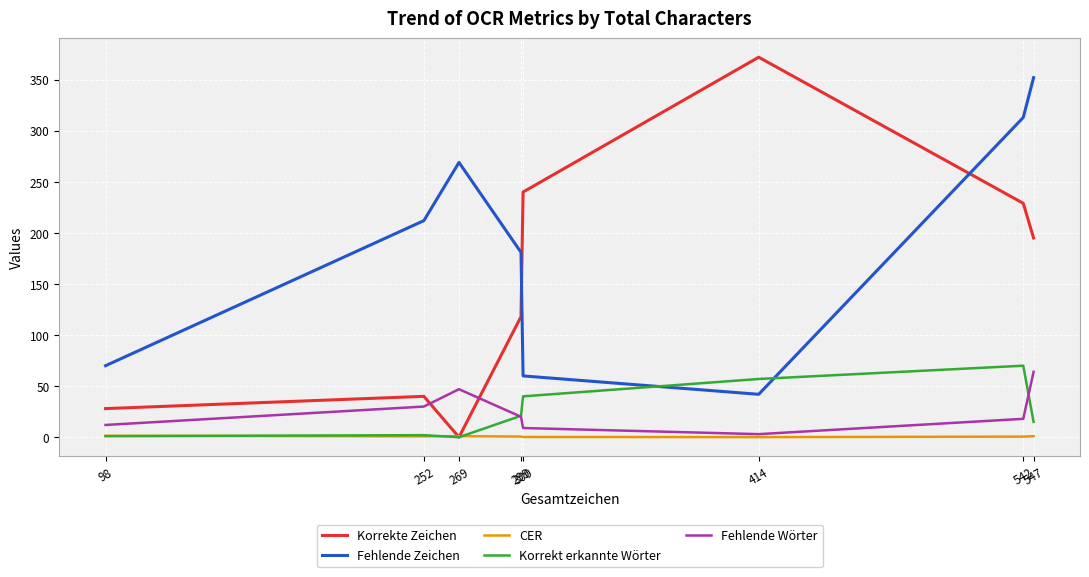

How many values in the Korrekt erkannte Wörter series are below 21?

4